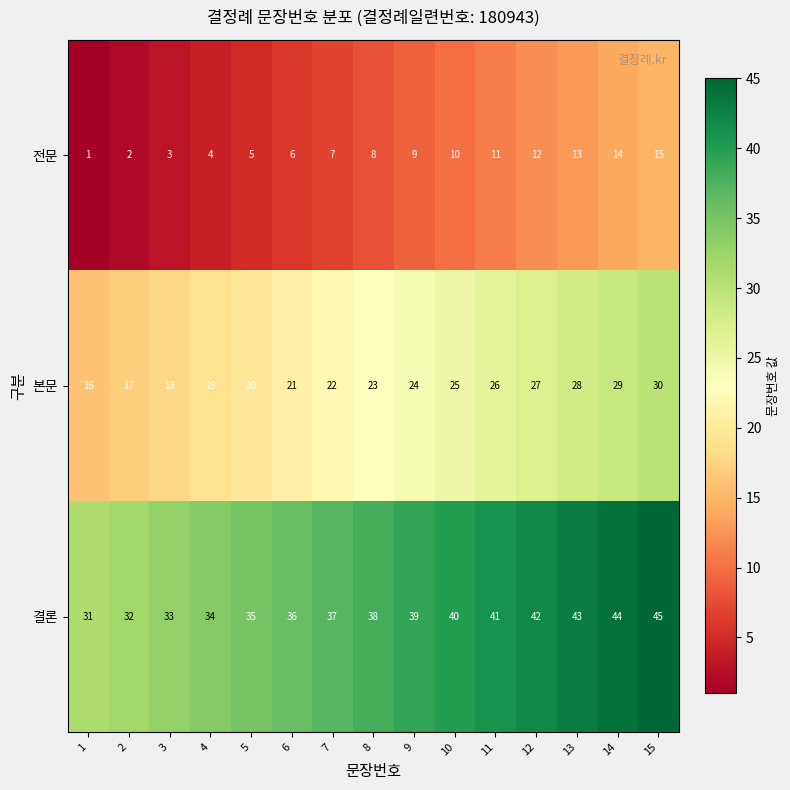

What is the difference between the highest and lowest values at 10?

30